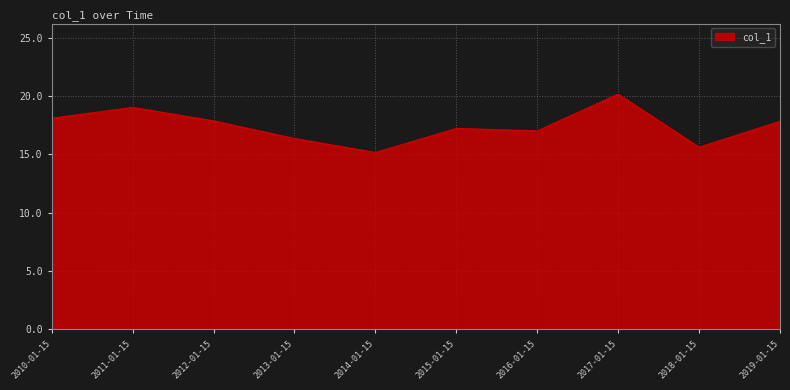

Read the value at 2019-01-15.

17.8